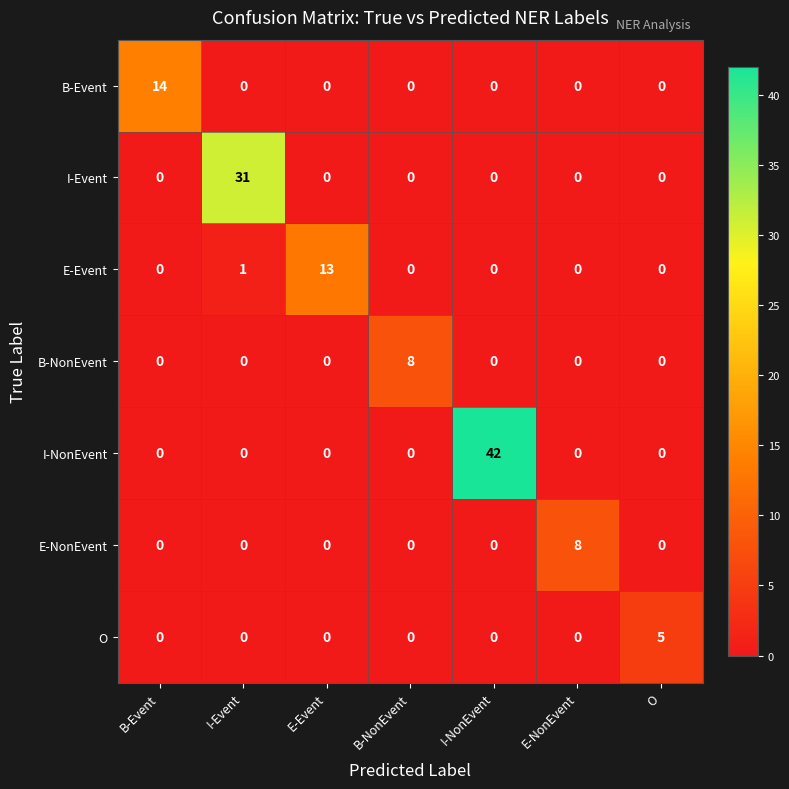

Which series has the largest range (max minus min)?

I-NonEvent